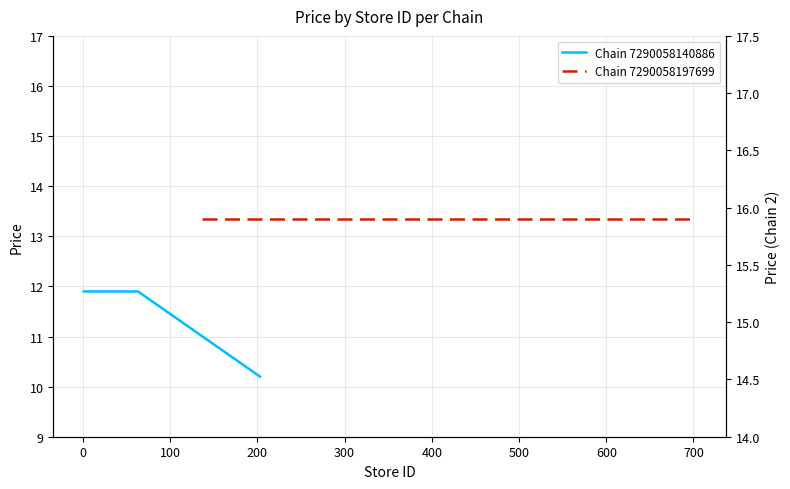

What is the sum of all values?

391.0